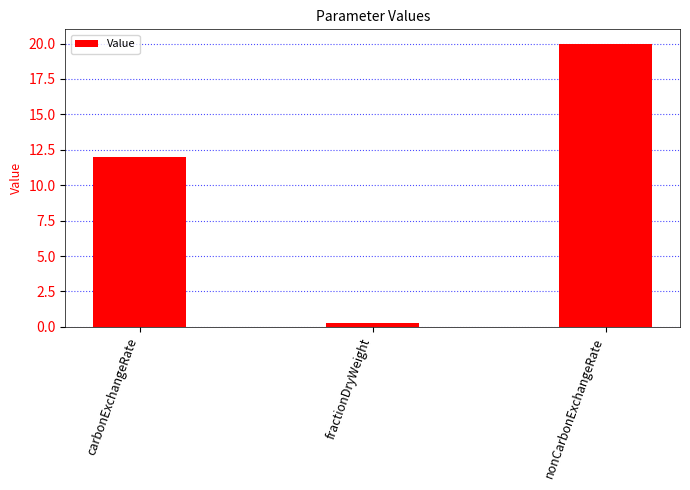

The chart shows a value of 6.9 at carbonExchangeRate. True or false?

False